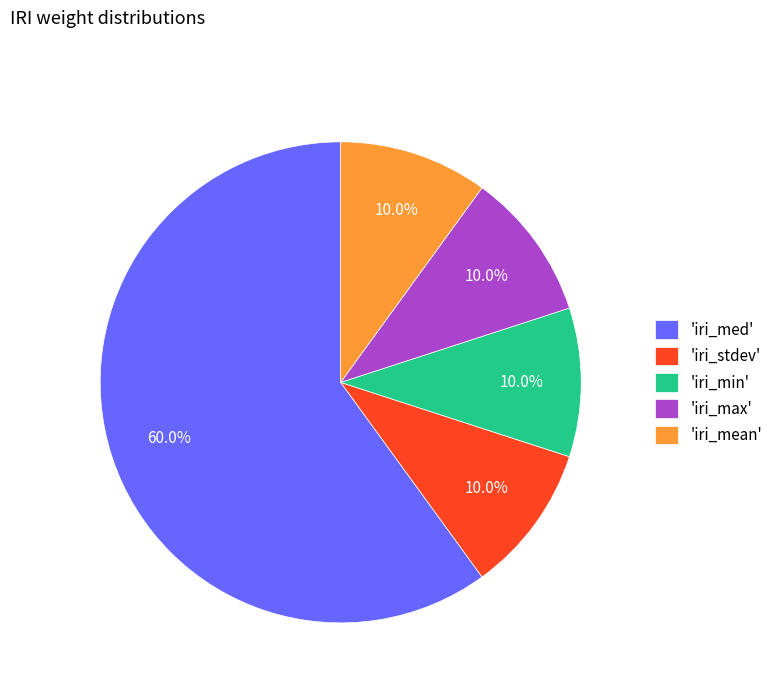

Between 'iri_med' and 'iri_mean', which is larger?

'iri_med'